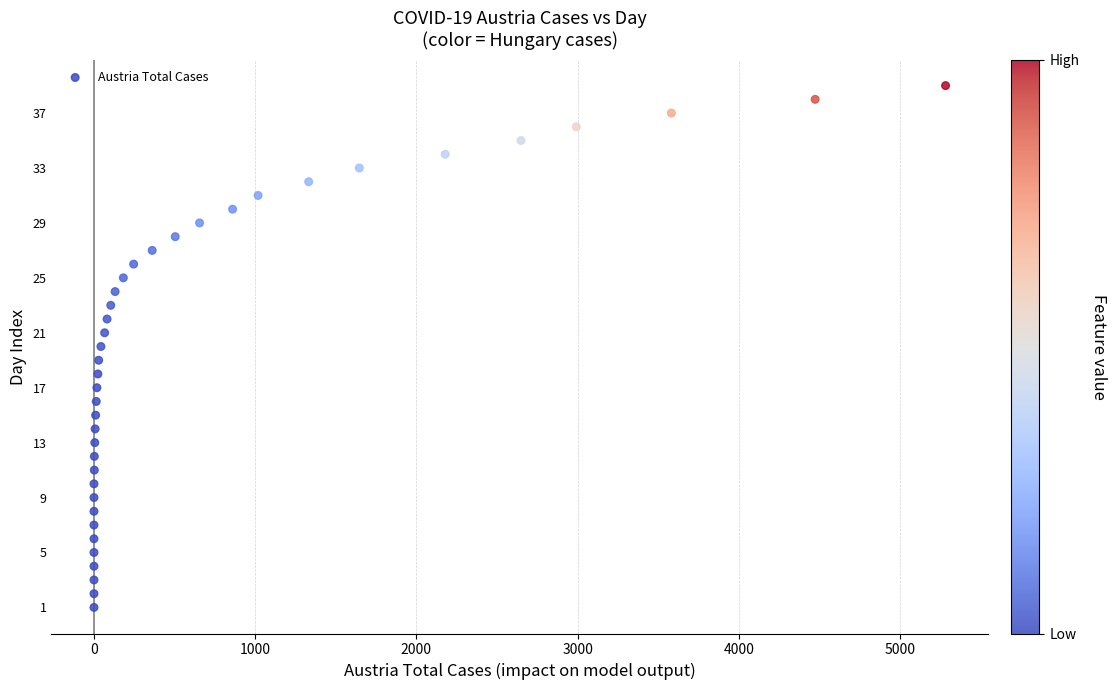

What is the range of X values (max minus min)?

5283